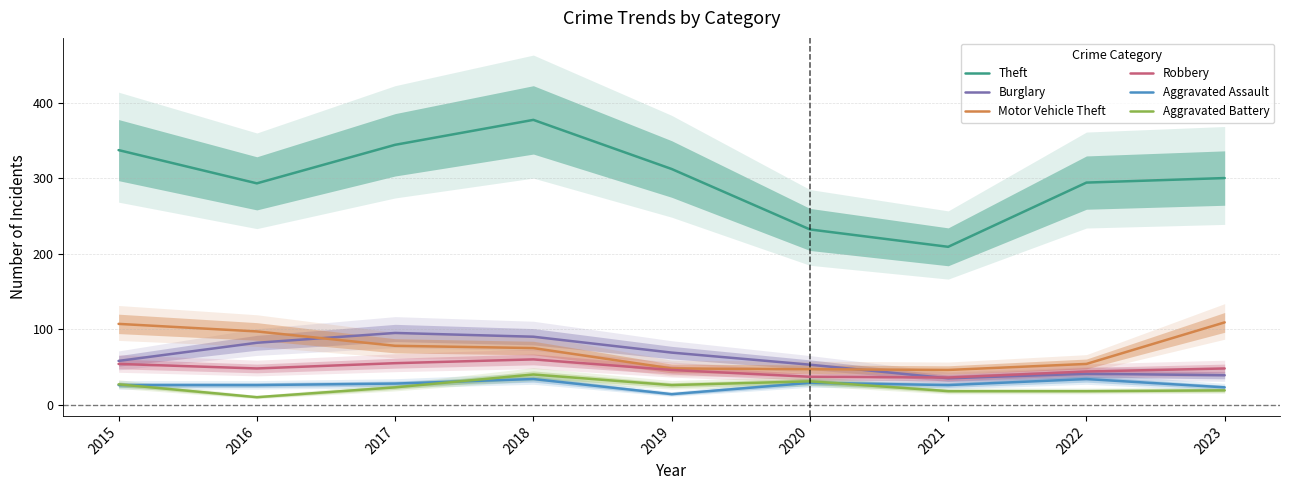

What is the smallest value displayed?

10